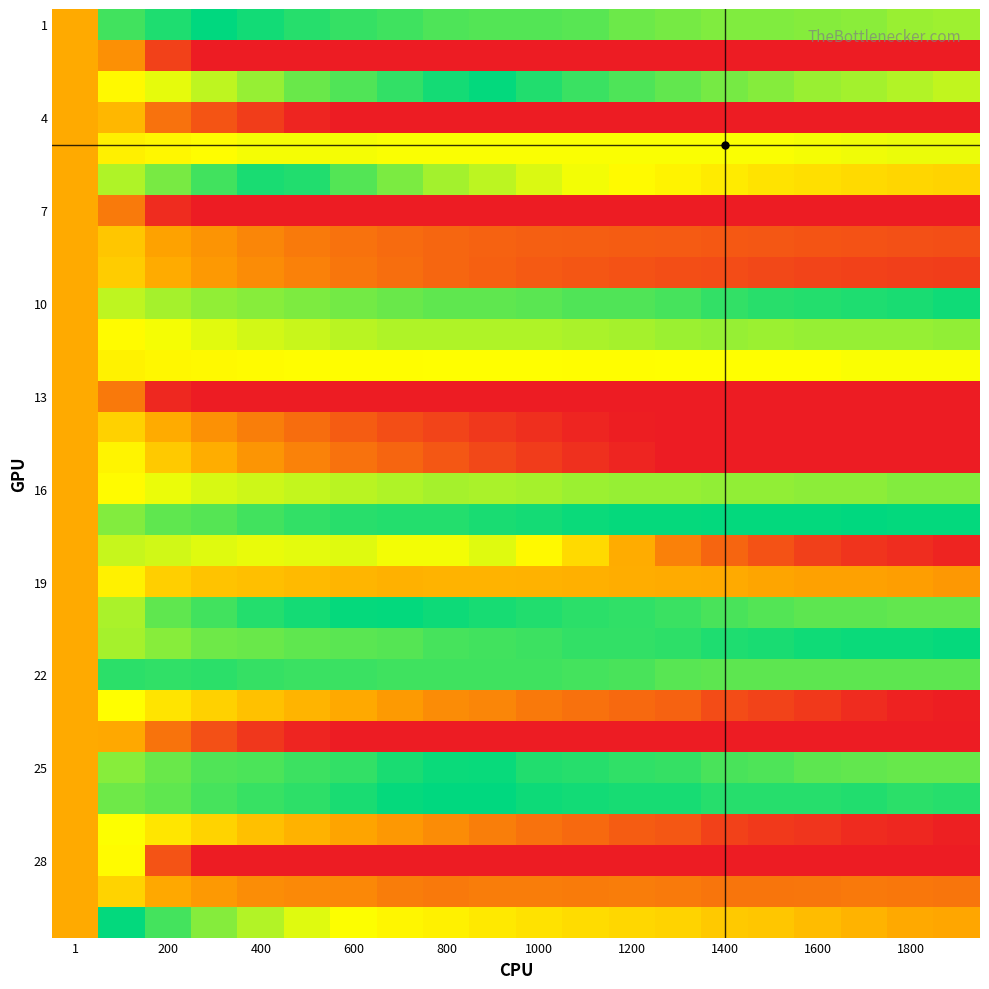

What is the greatest value displayed?

576.8